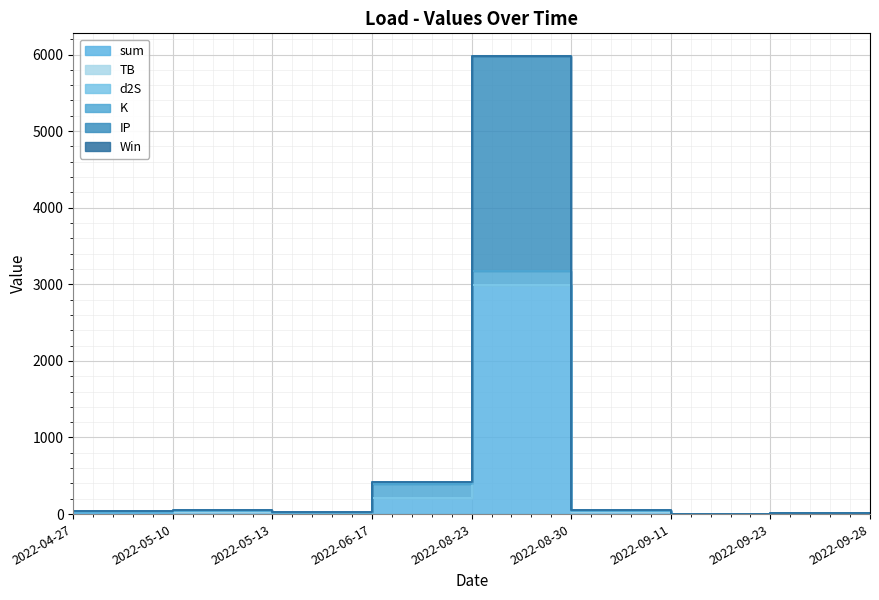

True or false: TB has a value of 1.4 at 2022-08-23.

True